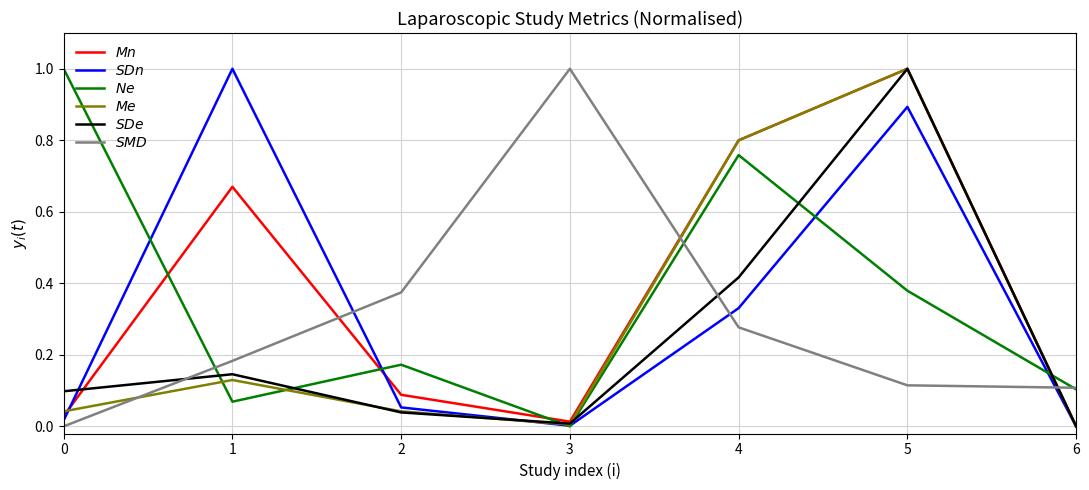

What is the difference between the highest and lowest values at 4?

0.5